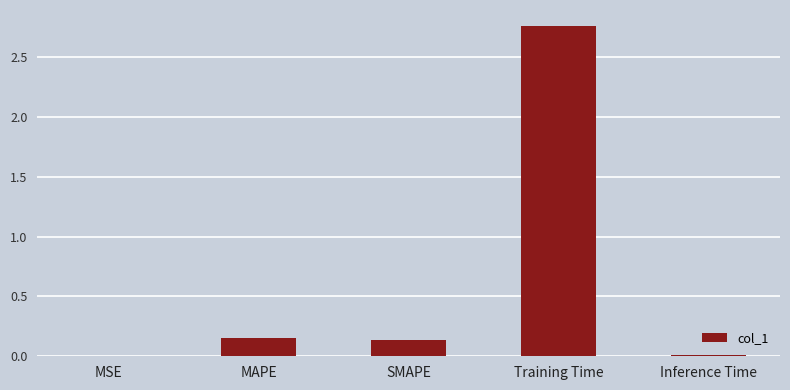

The value at SMAPE is 0.0. True or false?

False